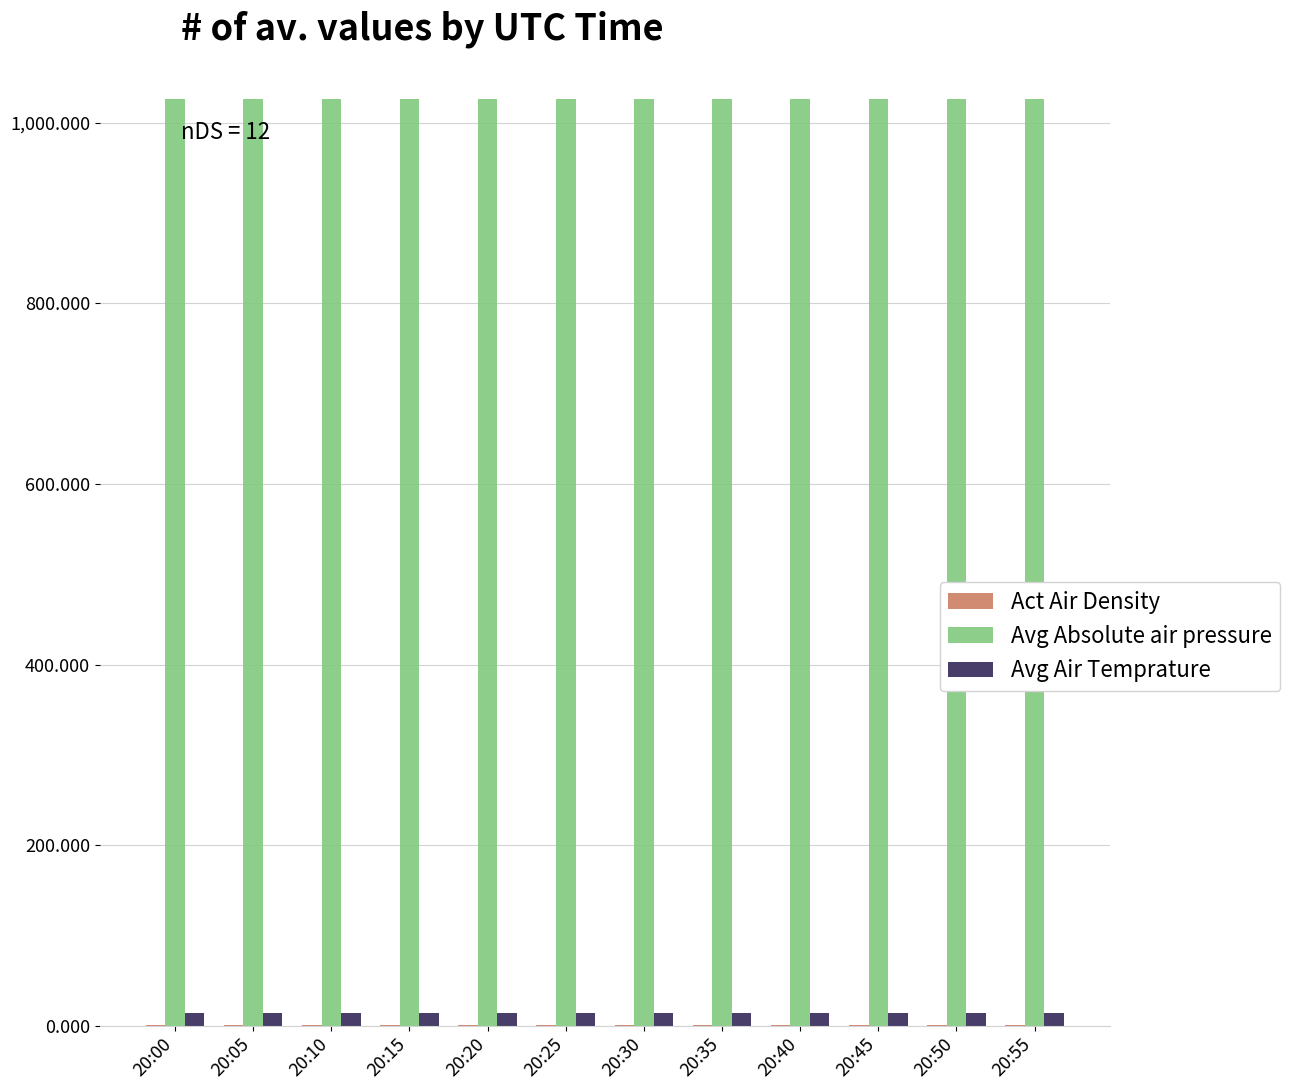

The value of Avg Absolute air pressure at 20:50 is 1363.1. True or false?

False